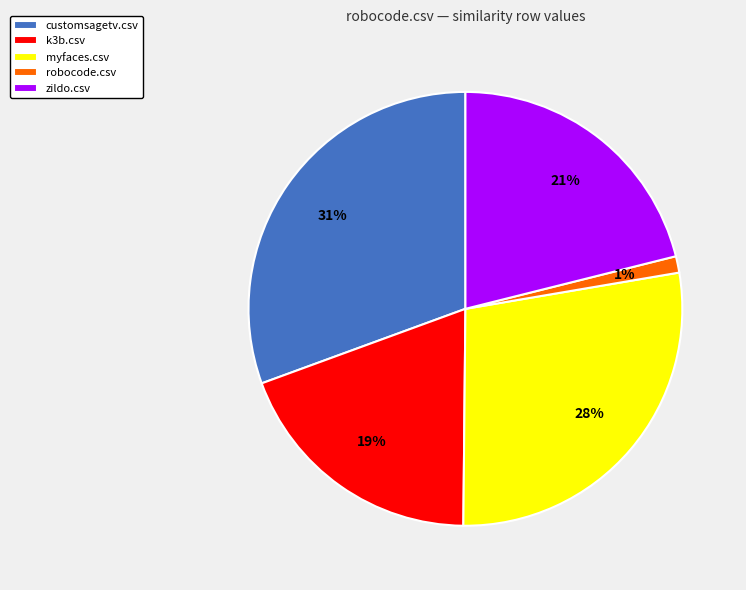

Which slice is the largest?

customsagetv.csv